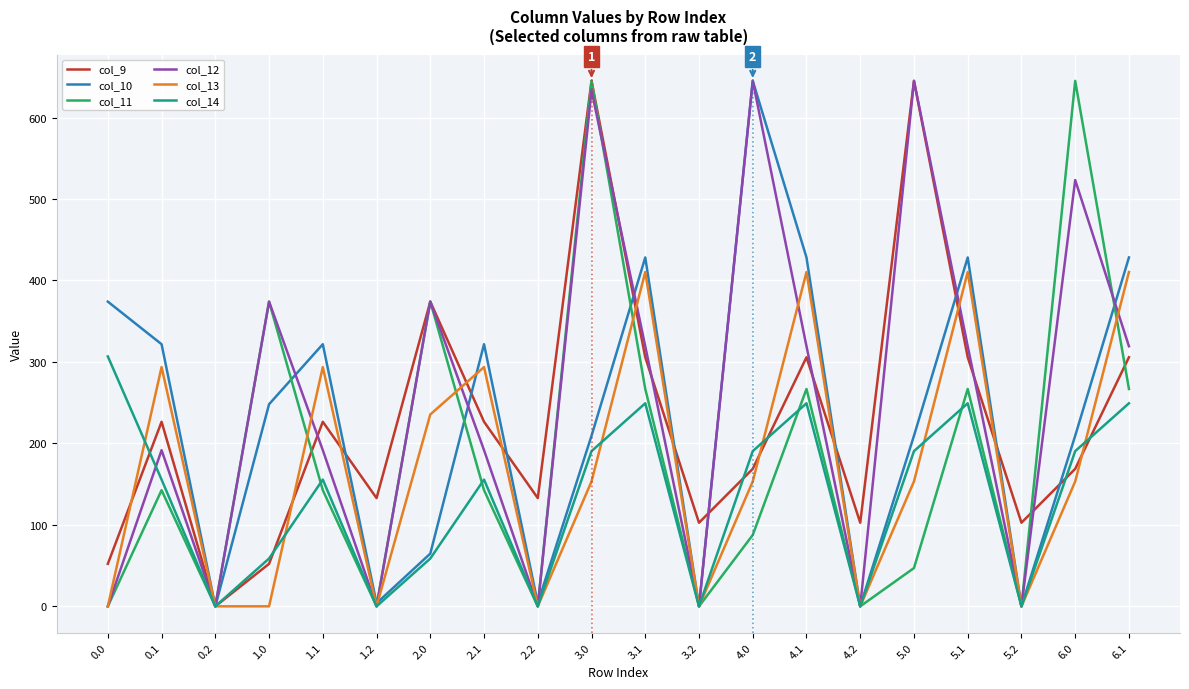

At how many categories does at least one series exceed 543?

4